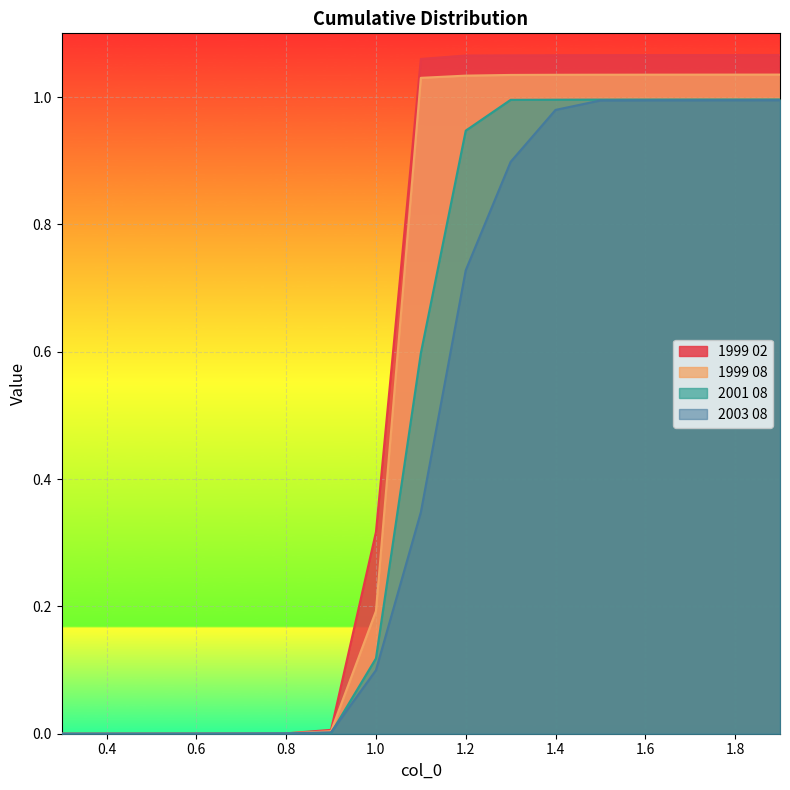

The value of 1999 08 at 1.0 is 0.1. True or false?

False